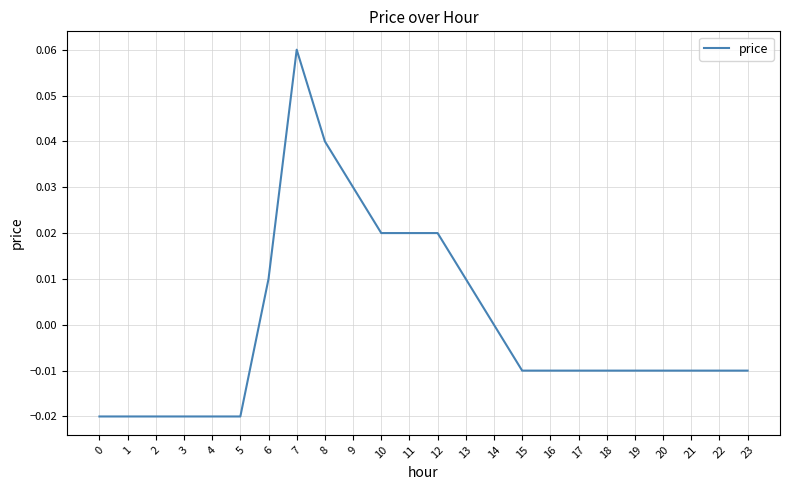

Which label corresponds to the largest value in the chart?

7